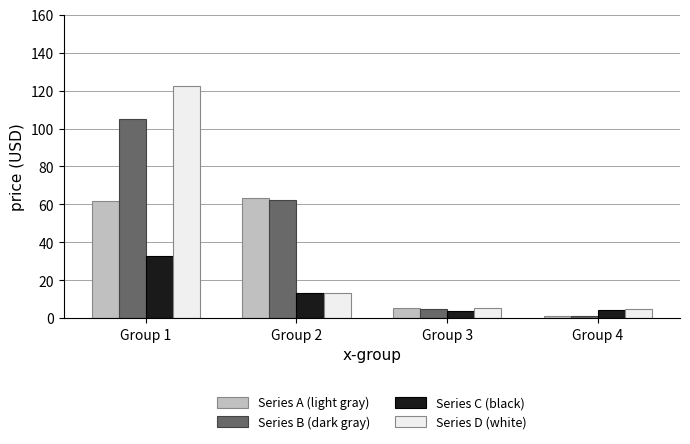

How many series are shown in this chart?

4